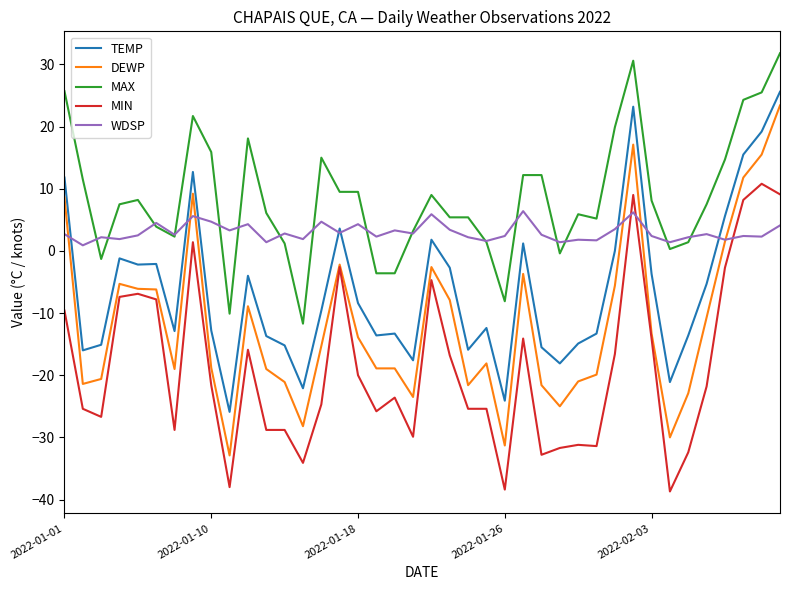

How many lines are shown in the chart?

5